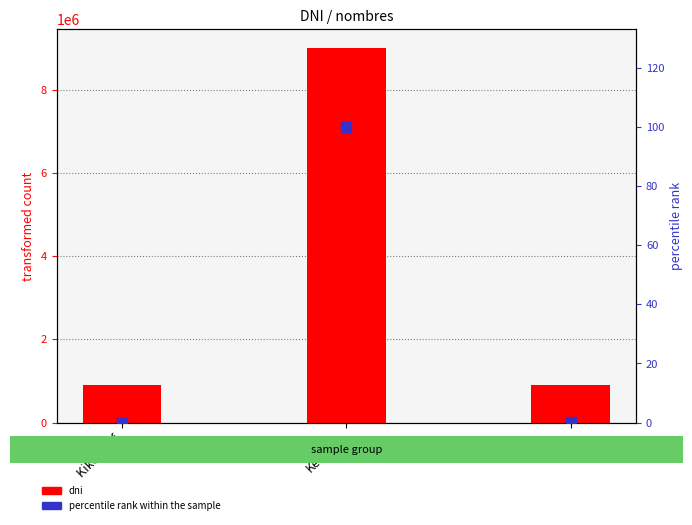

Which series reaches the minimum Y coordinate?

percentile rank within the sample